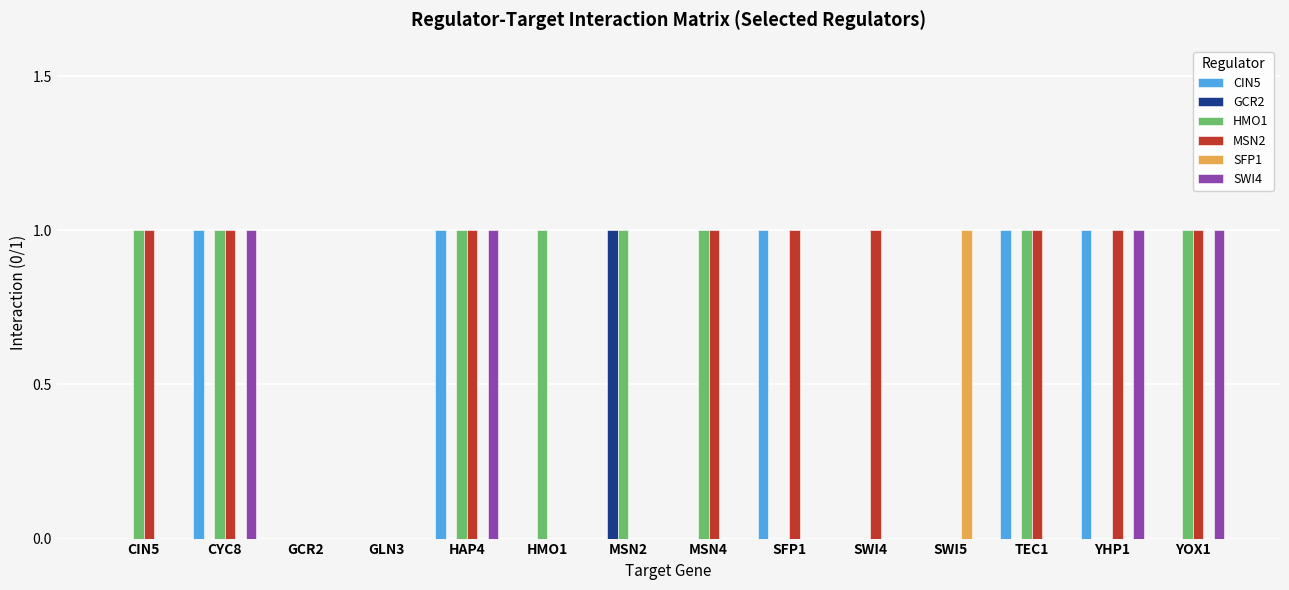

What is the total value across all series at YOX1?

3